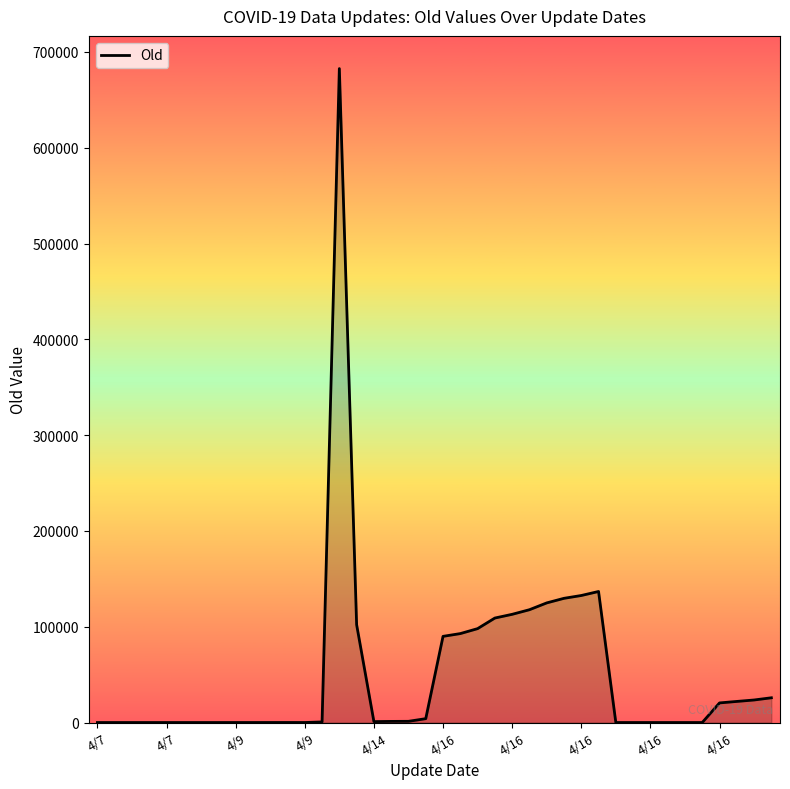

What is the greatest value displayed?

682619